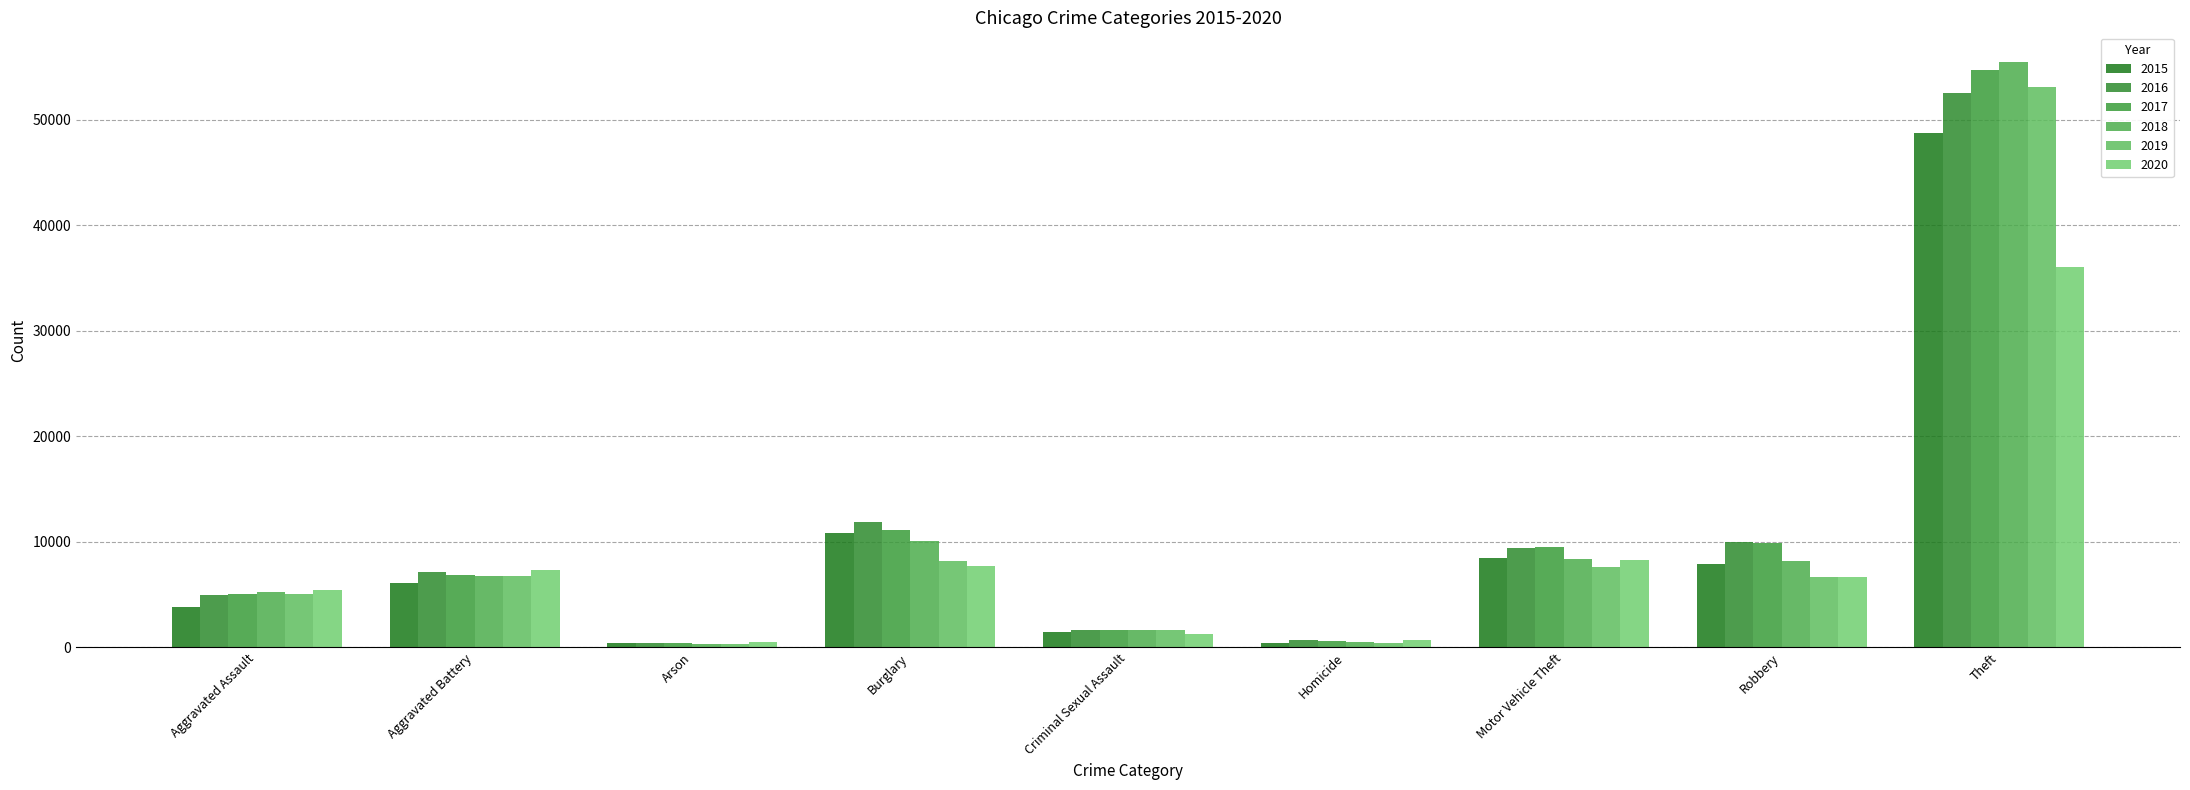

What is the difference between the 2019 values at Burglary and Theft?

44934